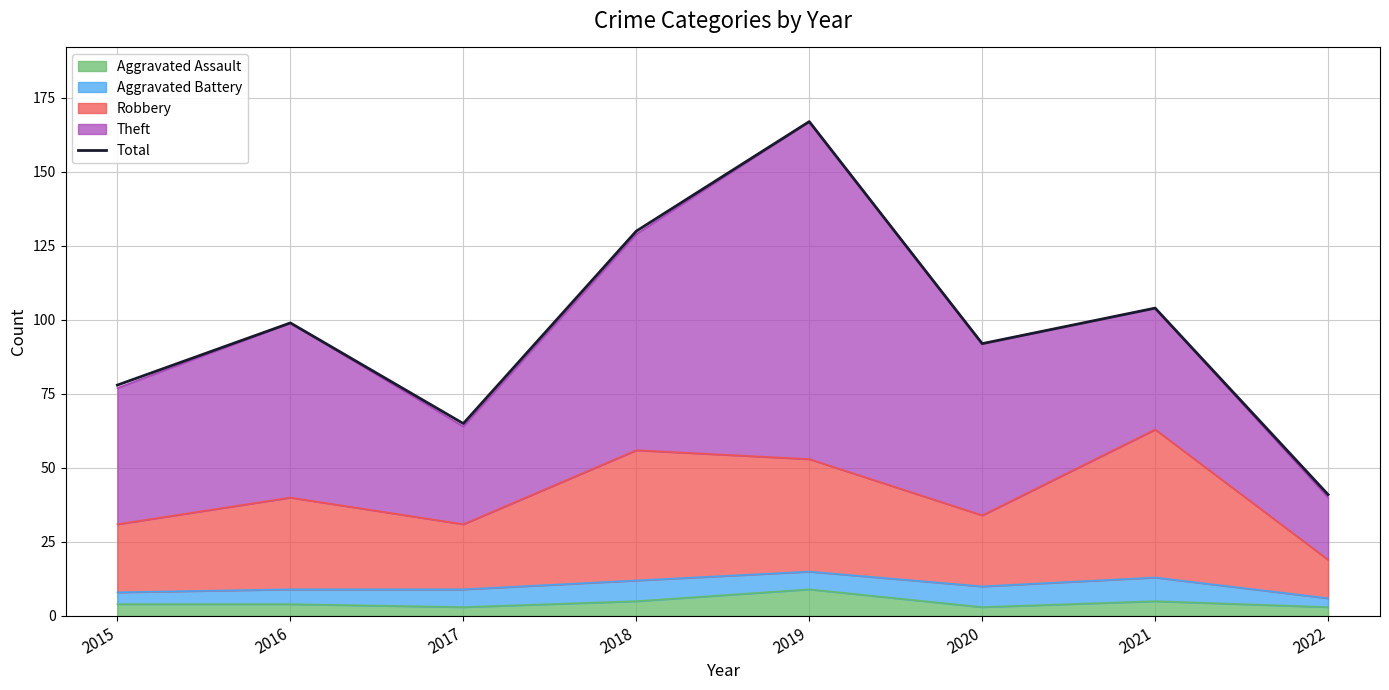

Between 2020 and 2018, which is larger?

2018